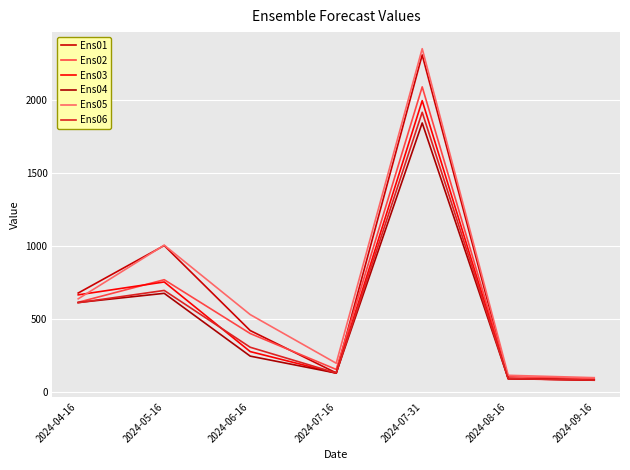

Reading right to left, list all the values displayed in this chart.

Ens01: 88.7	95.6	2312.1	133.8	423.9	1006.2	681.0
Ens02: 94.2	107.7	2093.1	157.6	403.7	772.3	617.6
Ens03: 83.7	94.1	1998.8	132.2	279.8	756.8	668.6
Ens04: 85.0	94.8	1845.9	132.7	248.8	679.0	616.0
Ens05: 101.2	117.5	2354.6	200.1	533.3	1008.9	641.2
Ens06: 84.9	94.8	1918.9	133.3	309.6	698.8	614.6